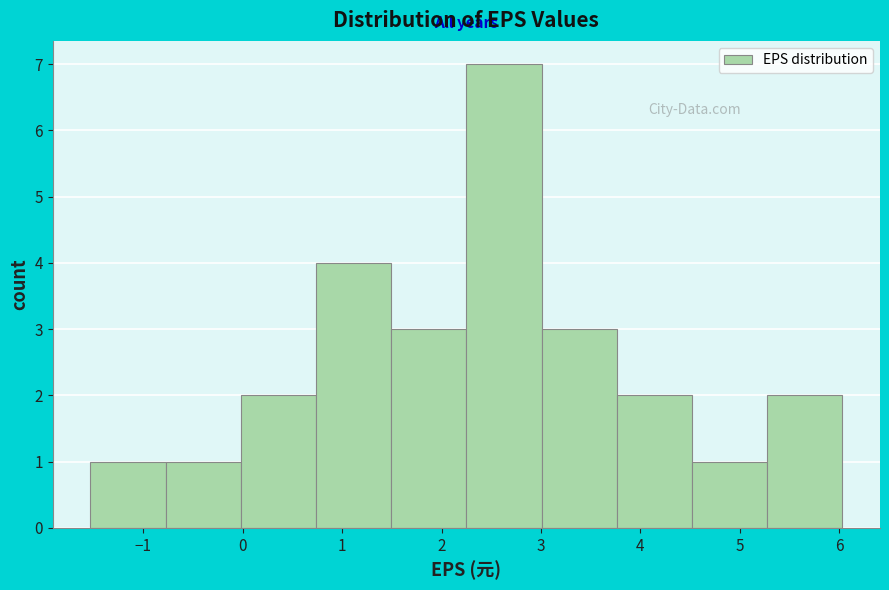

How tall is the bar that spans 2.3 to 3.0 on the x-axis? Neither the bar edges nor the heights are printed on the chart, so give them approximately, as read against the axes.

7